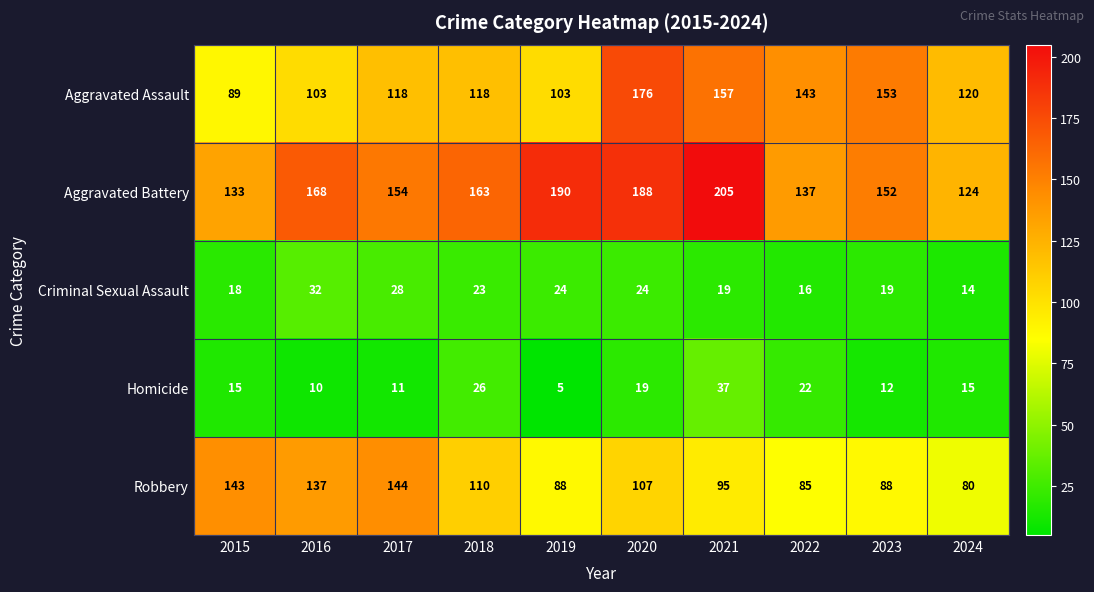

Which series has the widest spread of values?

Aggravated Assault